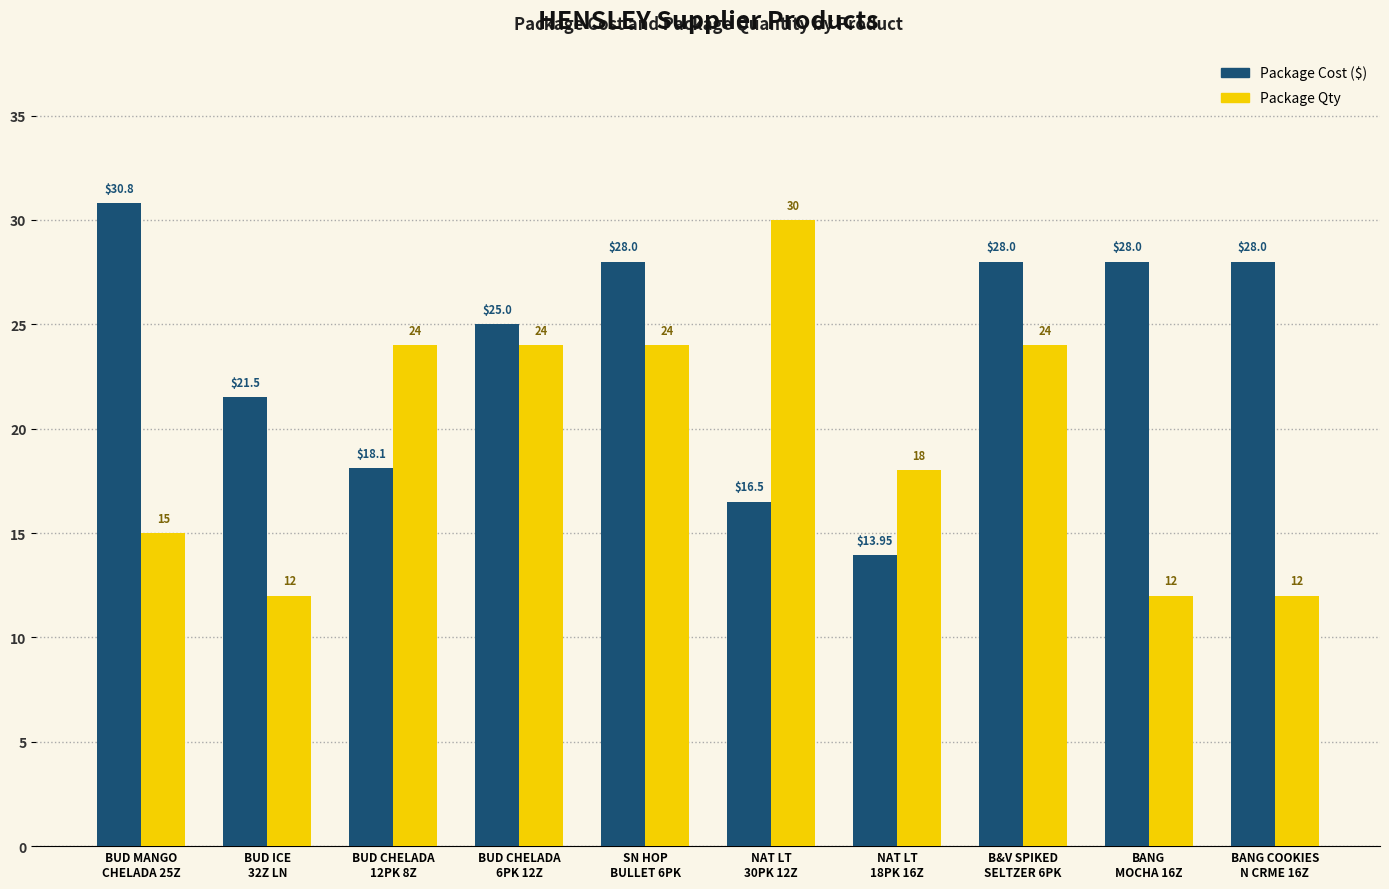

The Package Cost ($) series shows 11.6 at BUD MANGO
CHELADA 25Z. True or false?

False